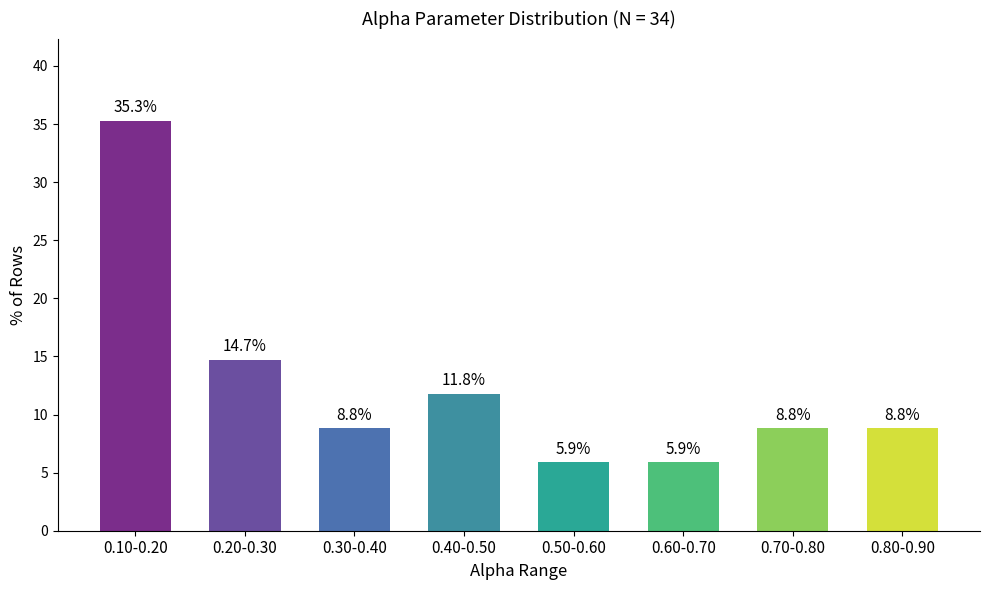

What is the sum of the values at 0.40-0.50 and 0.20-0.30?

26.5